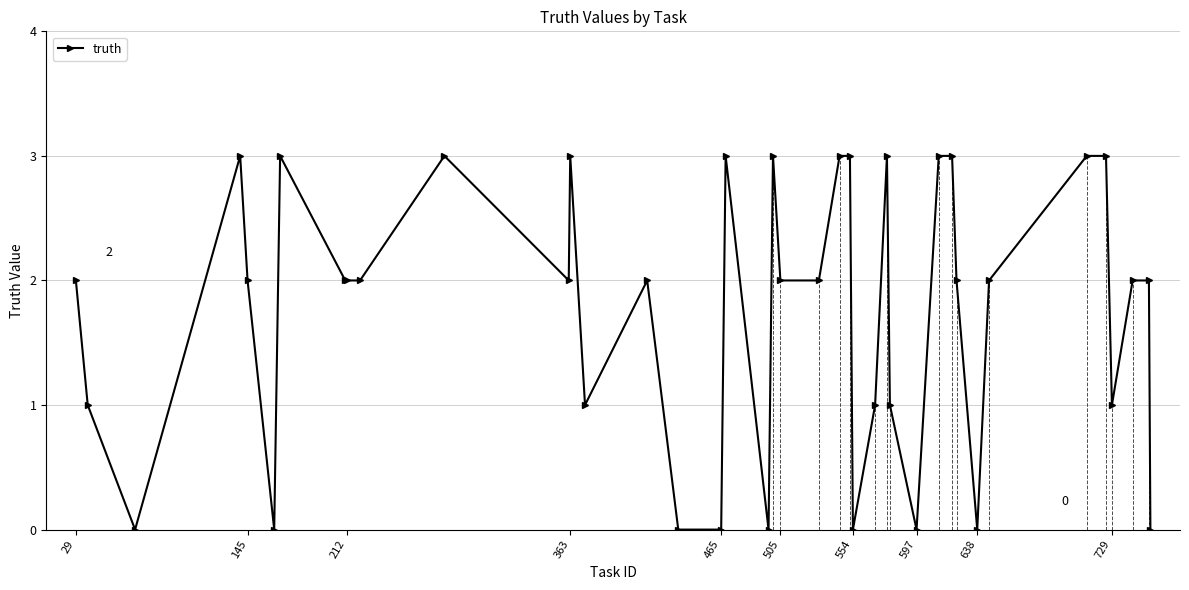

The truth series shows 0 at 597. True or false?

True